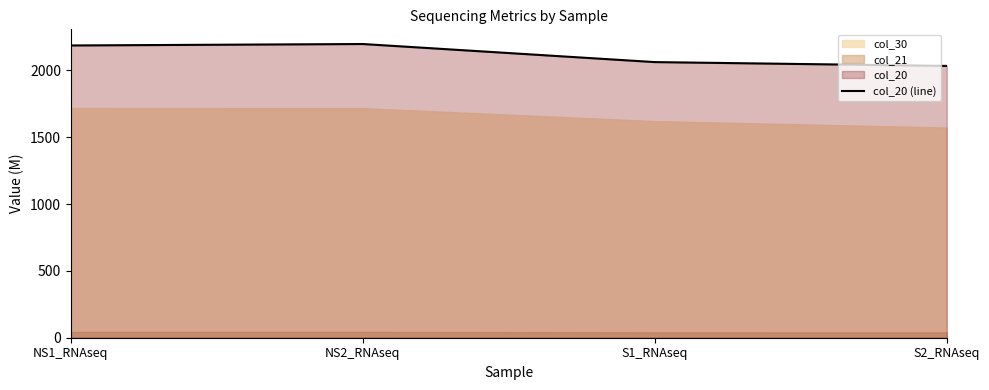

At which label does the data first exceed 2186?

NS1_RNAseq